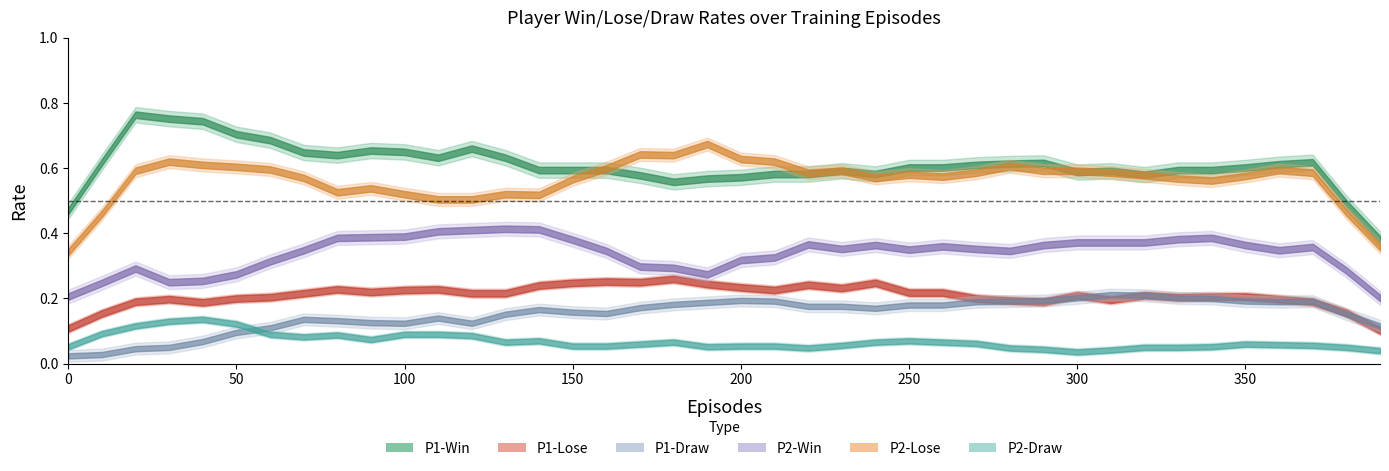

In P2-Win, how many points are higher than both neighbors (excluding endpoints)?

10